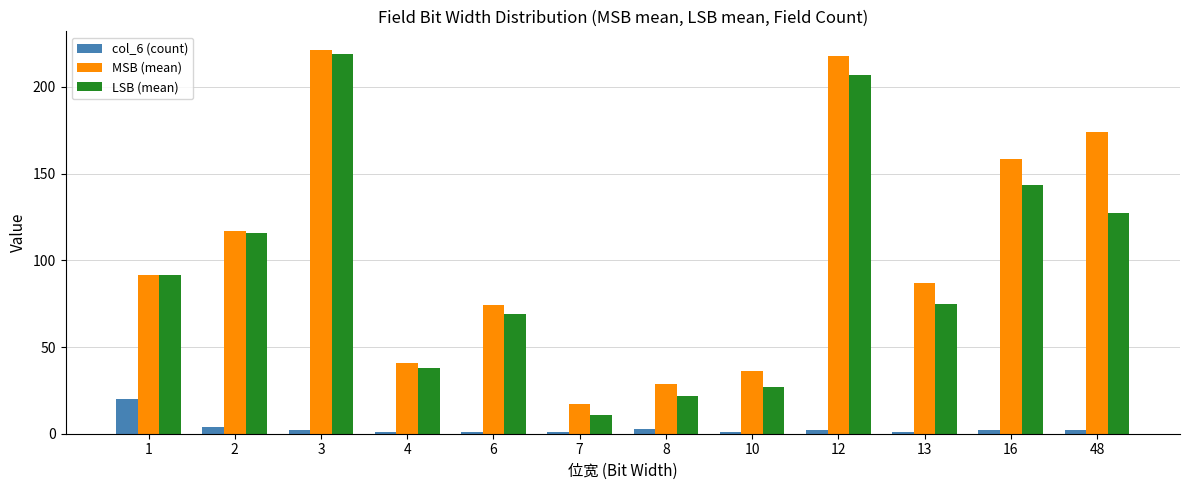

The MSB (mean) series shows 73.6 at 2. True or false?

False